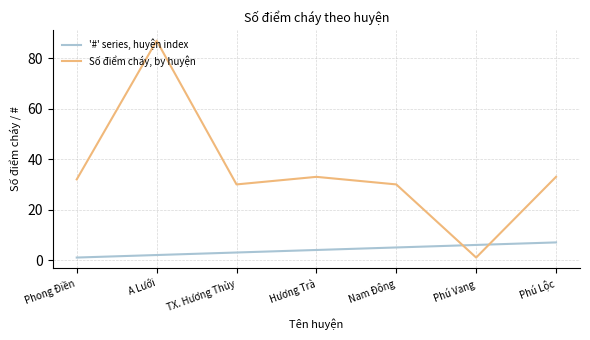

Reading right to left, list all the values displayed in this chart.

'#' series, huyện index: Phú Lộc=7	Phú Vang=6	Nam Đông=5	Hương Trà=4	TX. Hương Thủy=3	A Lưới=2	Phong Điền=1
Số điểm cháy, by huyện: Phú Lộc=33	Phú Vang=1	Nam Đông=30	Hương Trà=33	TX. Hương Thủy=30	A Lưới=87	Phong Điền=32